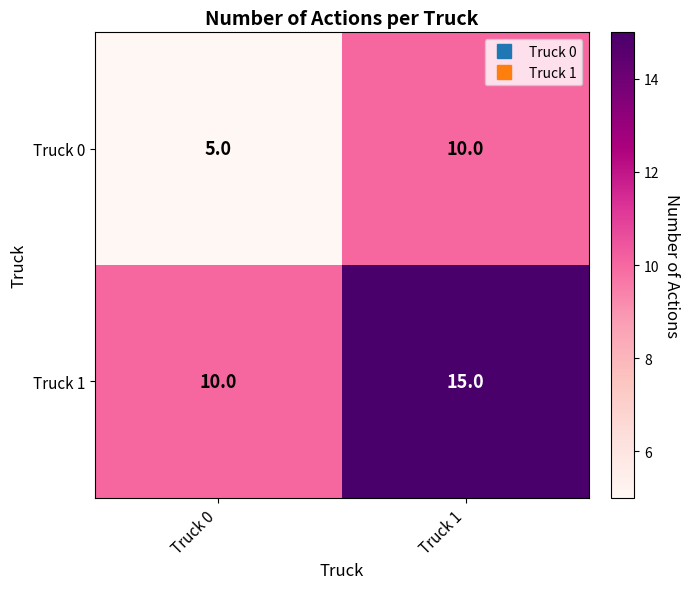

What is the sum of the Truck 0 values at Truck 0 and Truck 1?

15